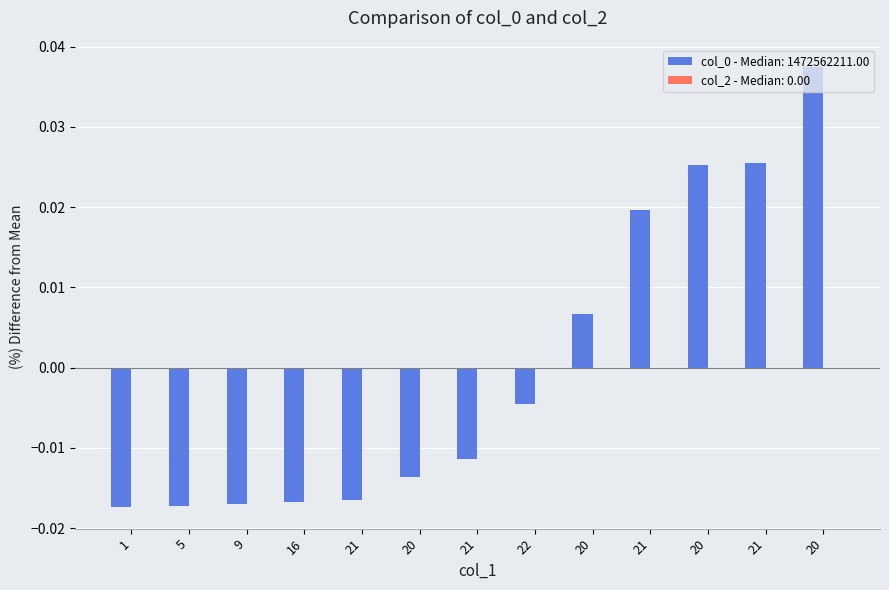

Where is the data nearest to the value 0?

22